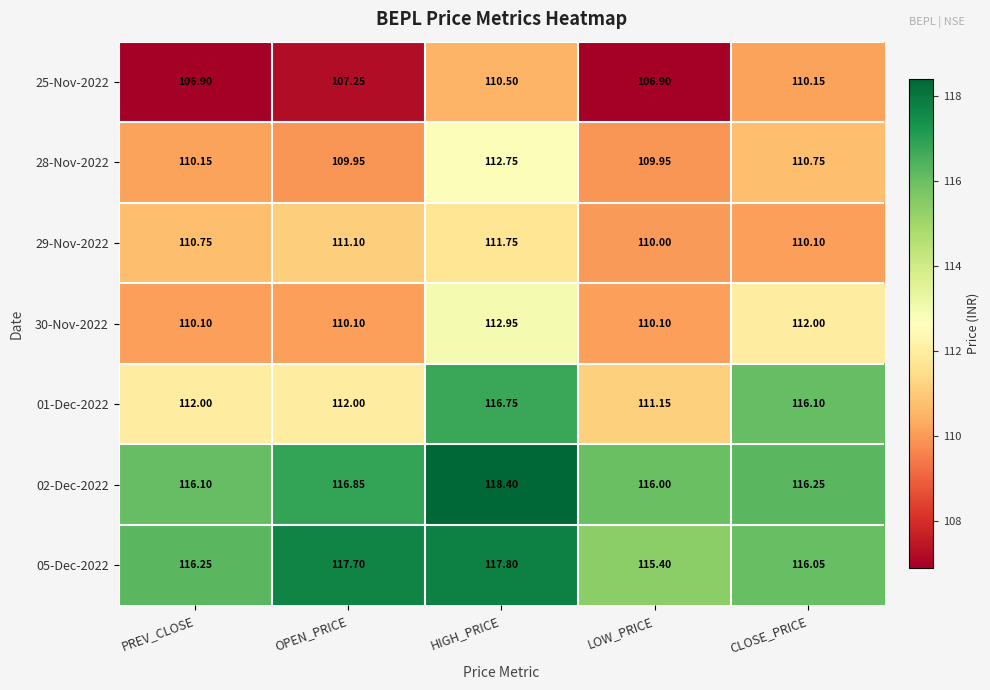

Rank the categories by 29-Nov-2022 value from lowest to highest.

LOW_PRICE, CLOSE_PRICE, PREV_CLOSE, OPEN_PRICE, HIGH_PRICE